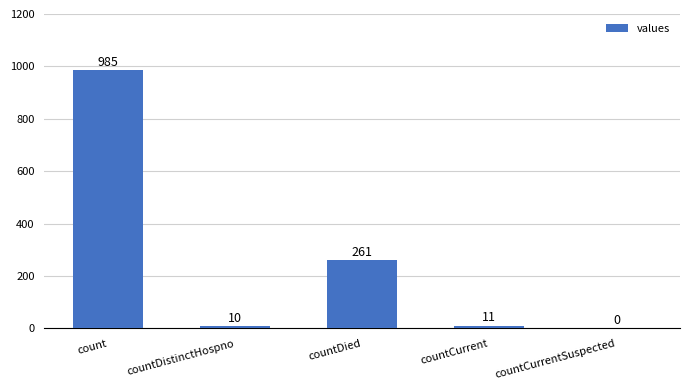

What is the sum of all values?

1267